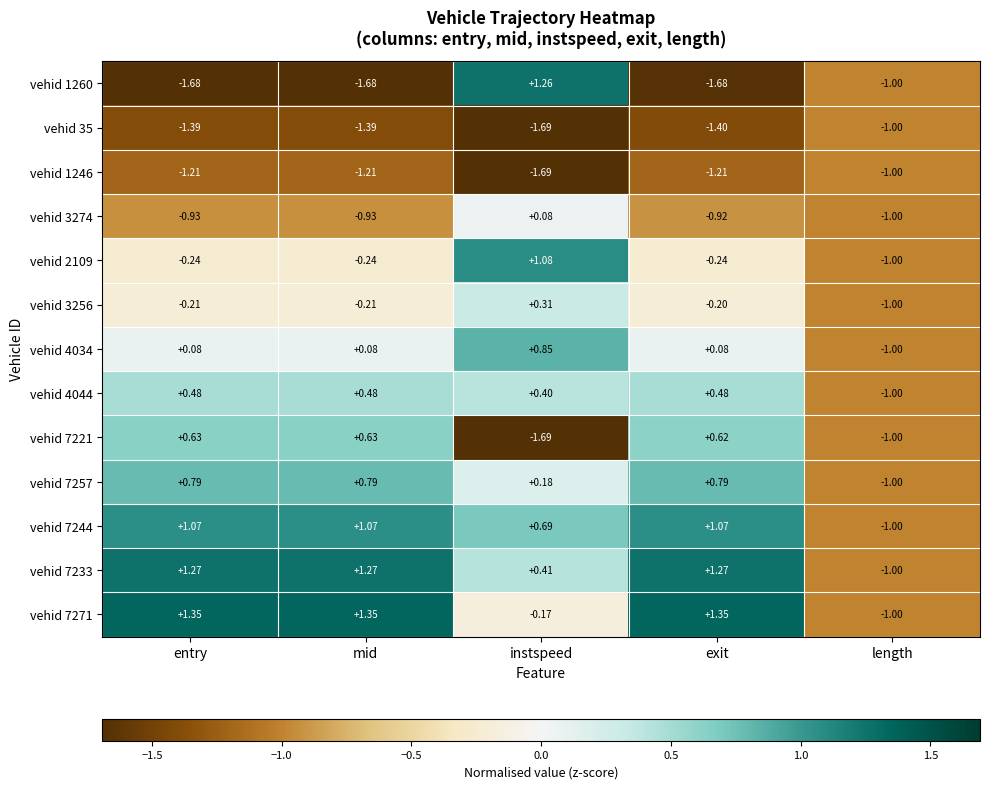

Where is vehid 1246 nearest to the value -1?

length